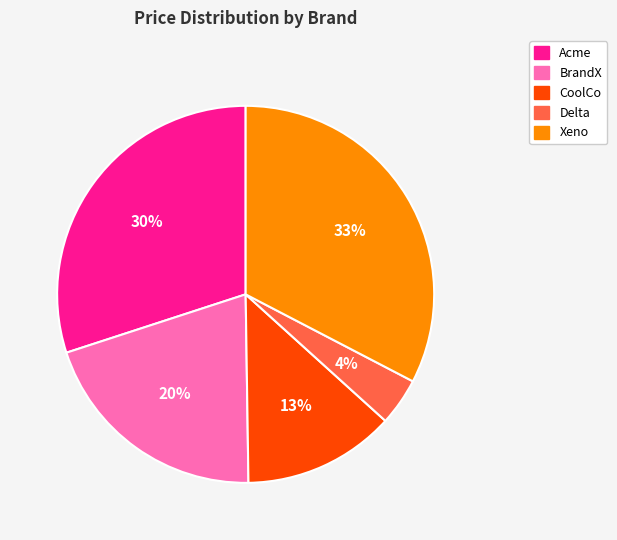

Which category has the smallest portion of the pie?

Delta